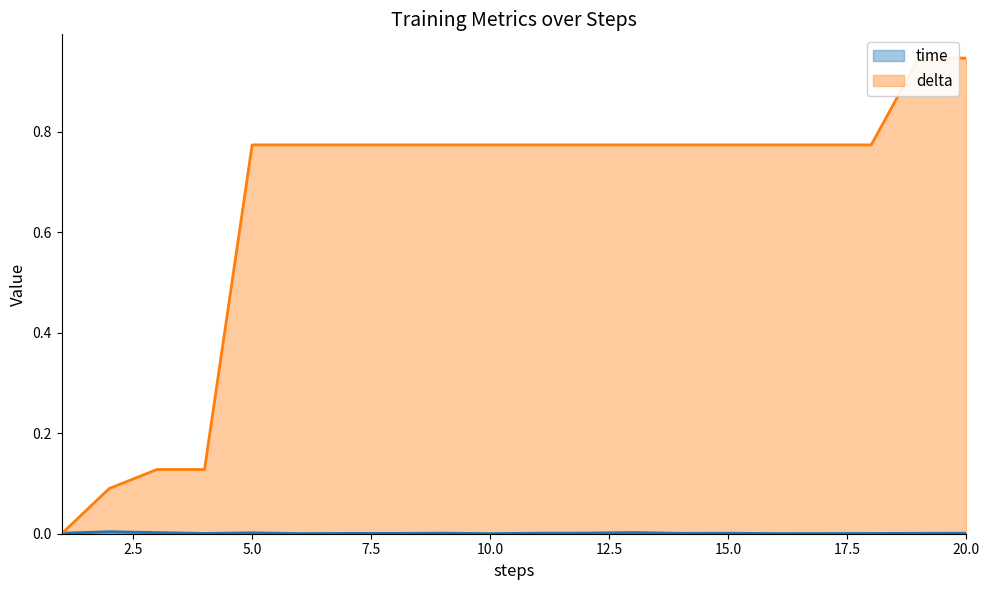

Which series has the largest total across all categories?

delta